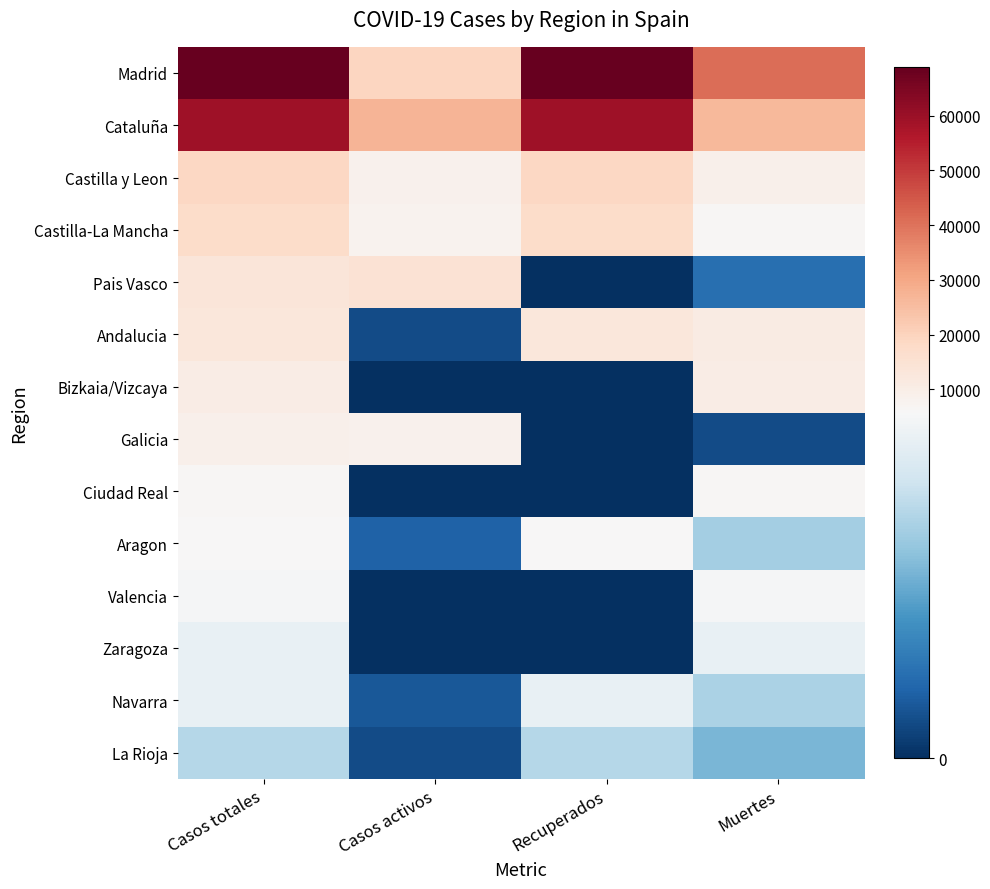

How many data points does each series have?

4